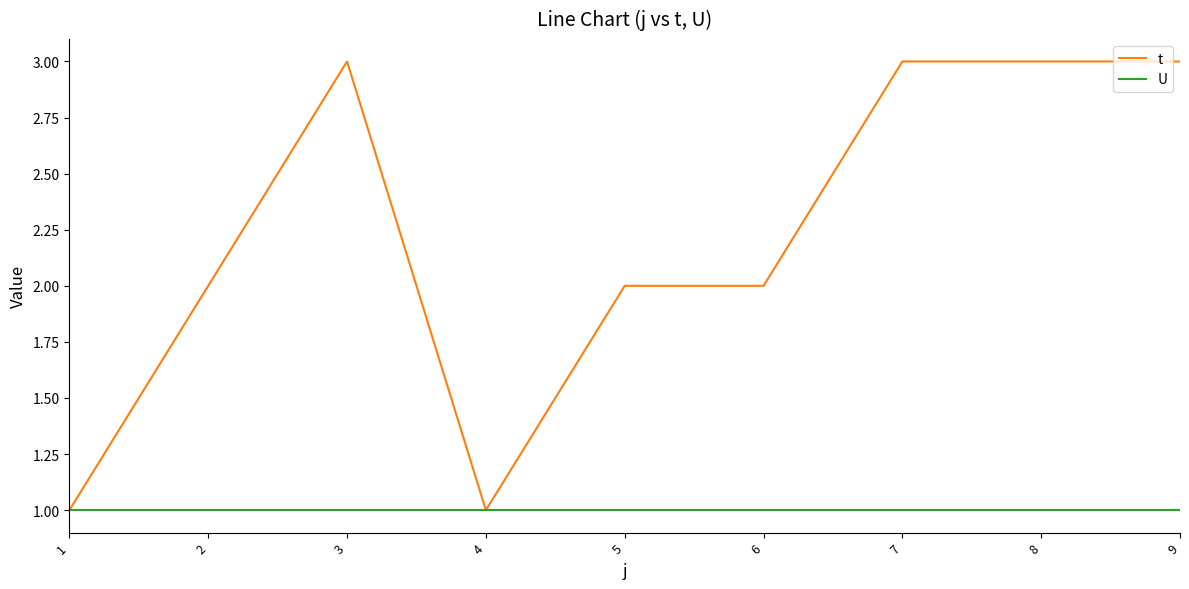

Is the value of t at 9 greater than the value of U at 9?

Yes